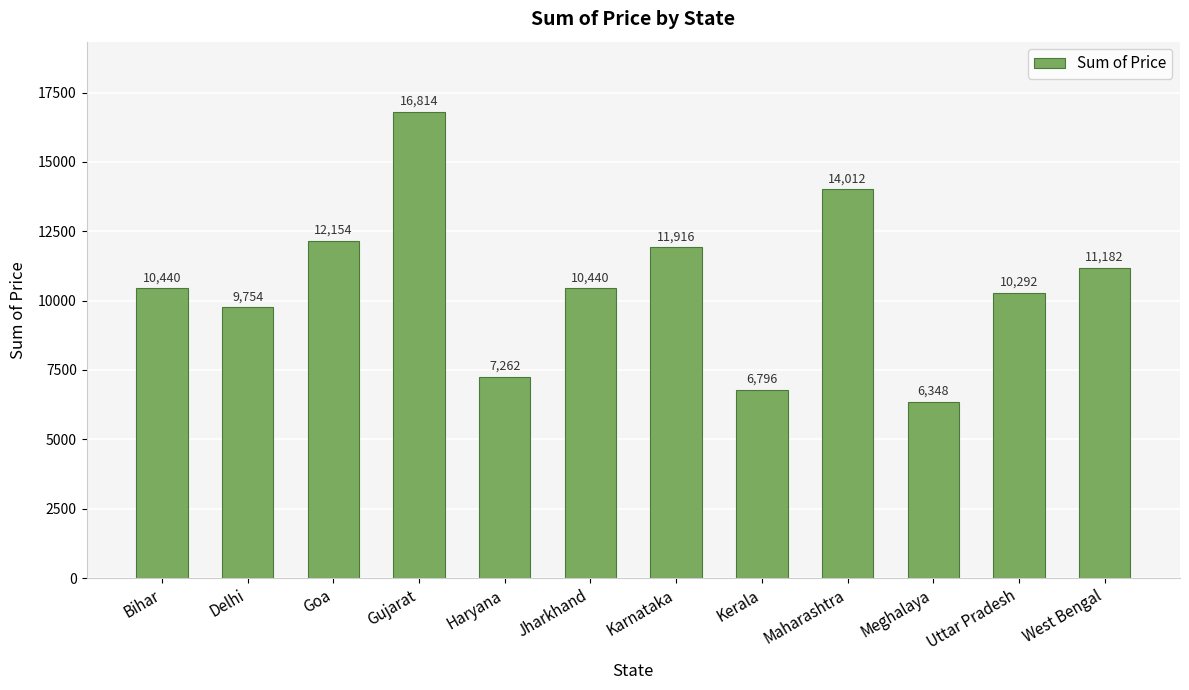

What is the minimum value shown in the chart?

6348